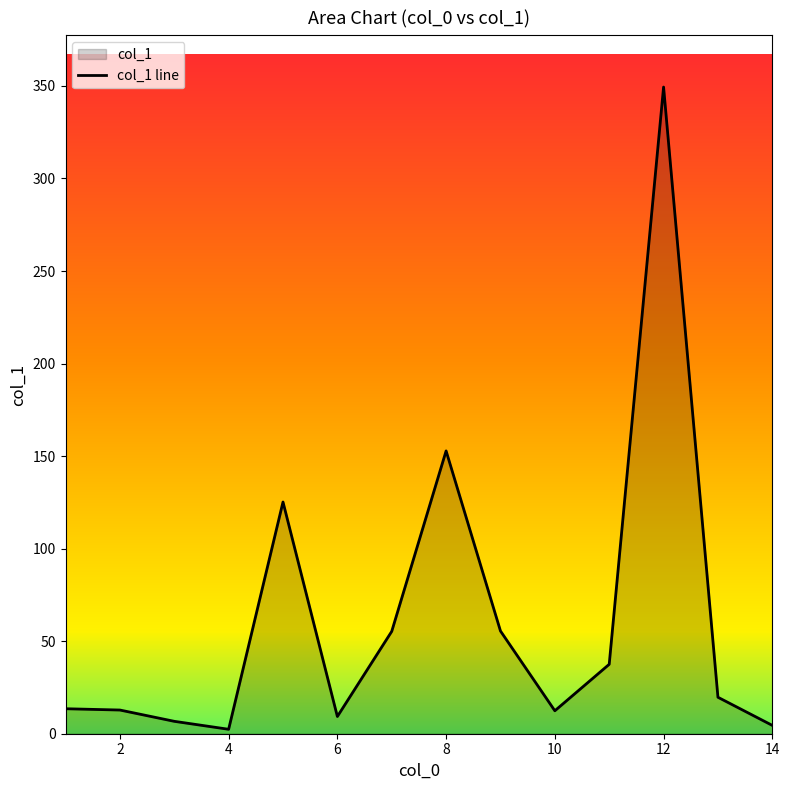

How many interior local peaks (higher than both neighbors) does the data have?

3